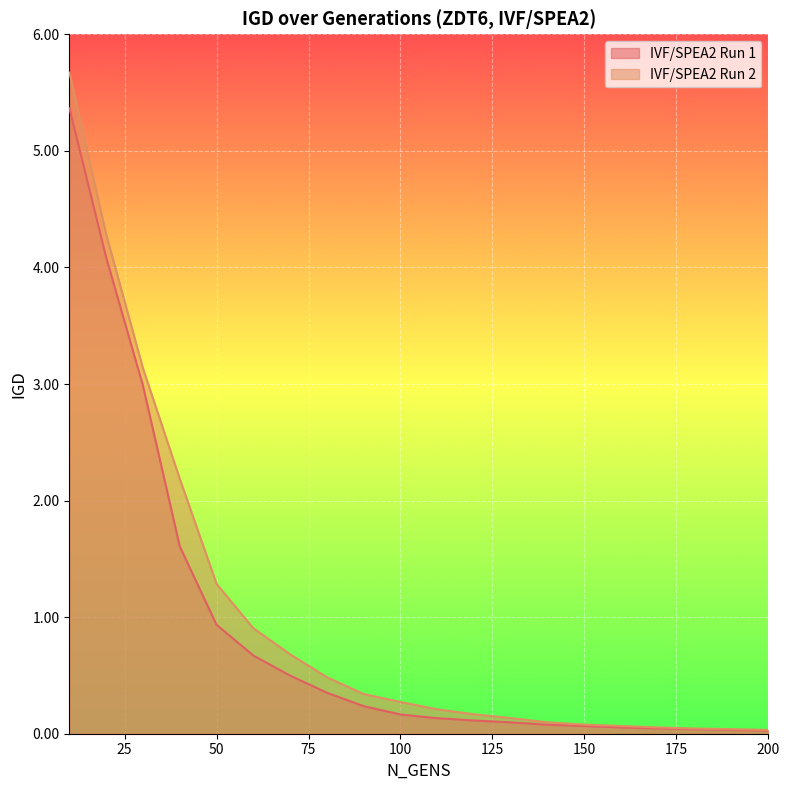

Rank the categories by IVF/SPEA2 Run 2 value from lowest to highest.

200, 190, 180, 170, 160, 150, 140, 130, 120, 110, 100, 90, 80, 70, 60, 50, 40, 30, 20, 10